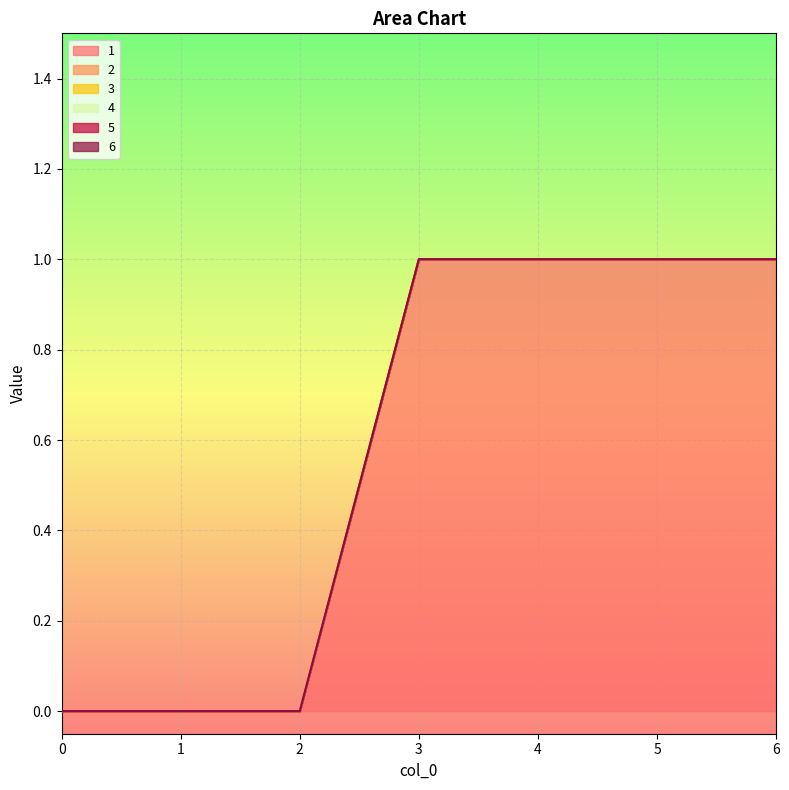

What is the maximum value shown in the chart?

1